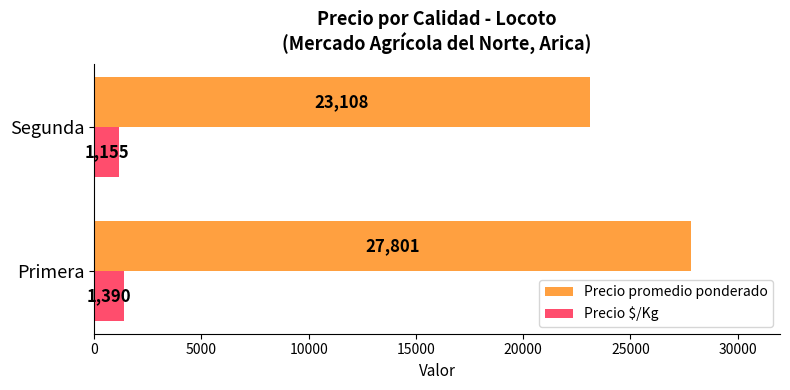

Is it true that Precio promedio ponderado equals 17569 at Primera?

False